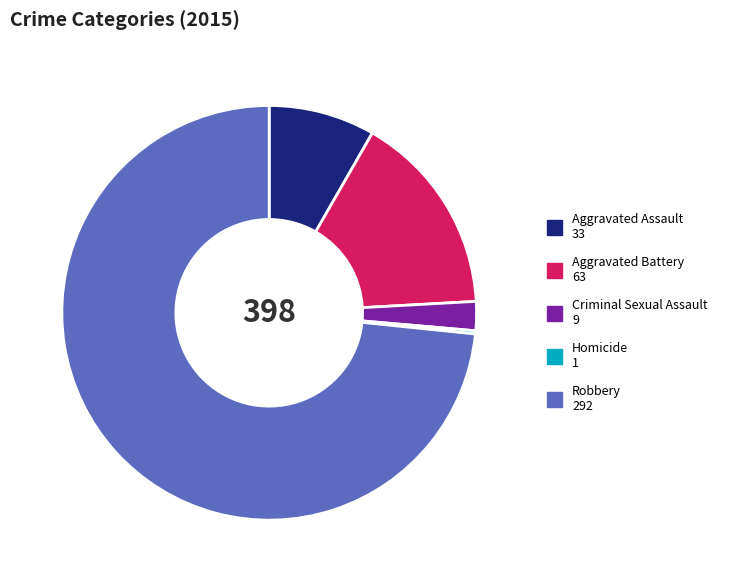

Which has a higher value, Aggravated Battery or Robbery?

Robbery